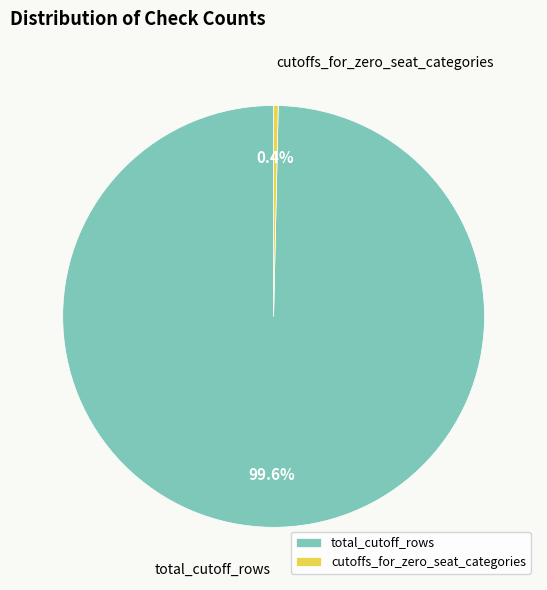

What percentage is the total_cutoff_rows slice, to the nearest percent?

100%